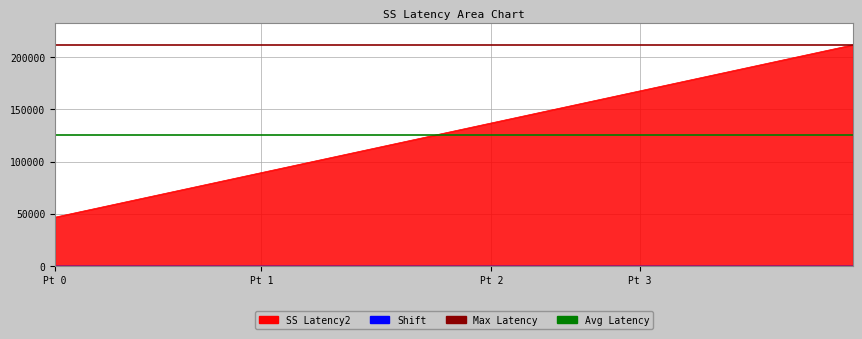

Which has a higher value, 158607 or 58491?

158607